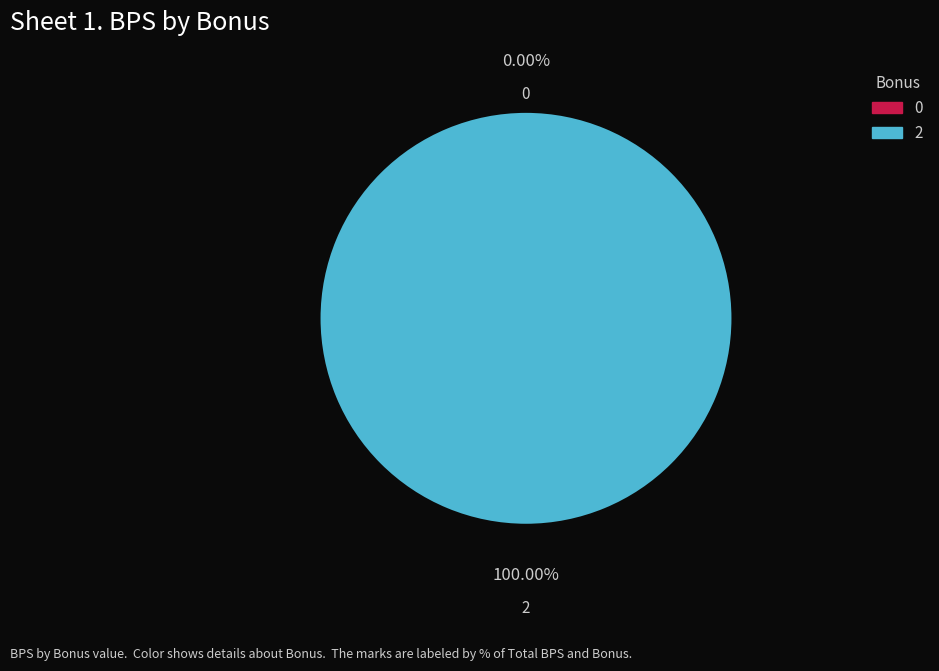

Rank the categories by value from lowest to highest.

0, 2